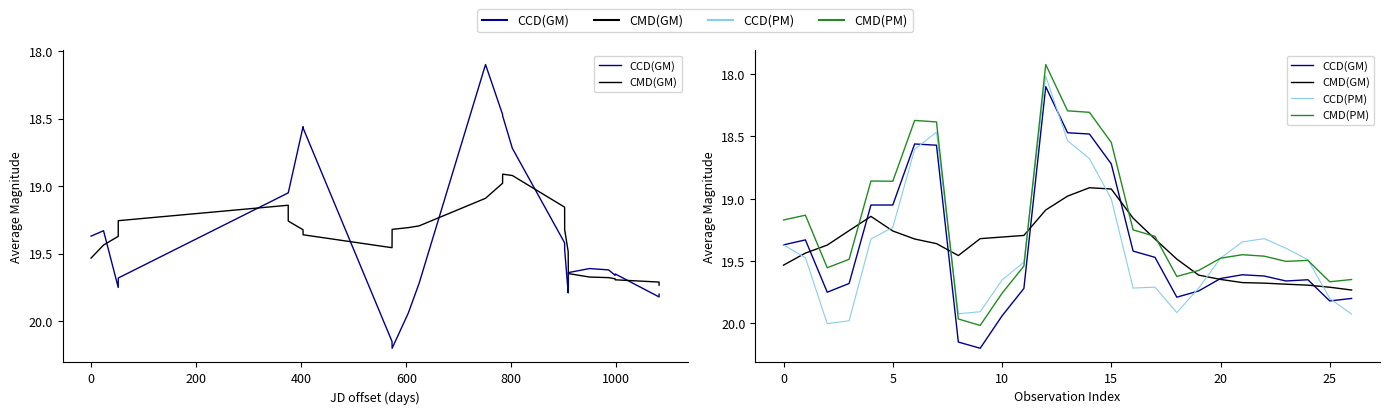

What is the total value across all series at 11?

78.1